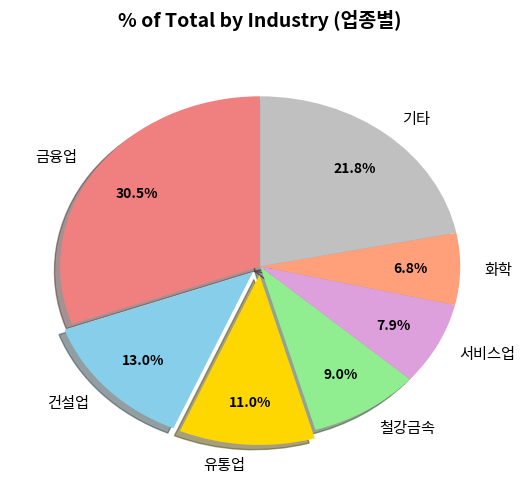

What is the largest slice in the pie chart?

금융업